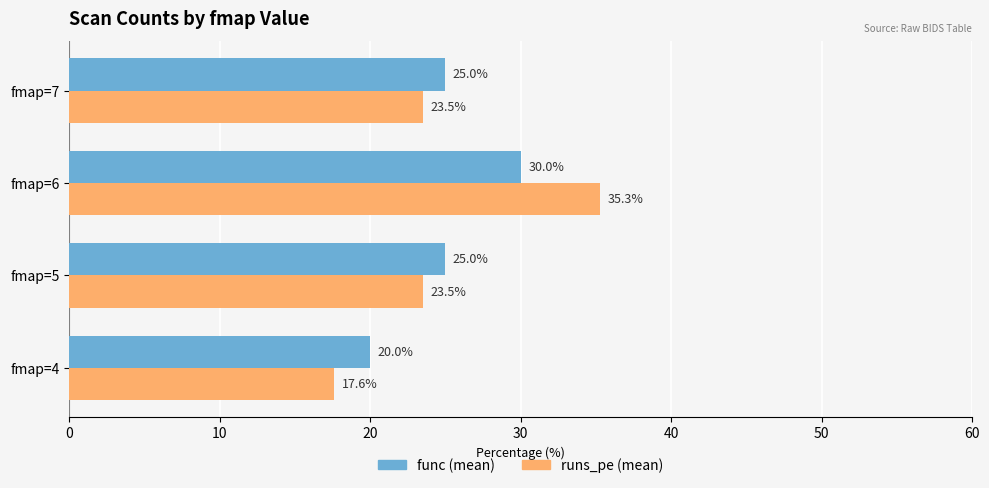

What is the approximate value of func (mean) at fmap=7?

25.0